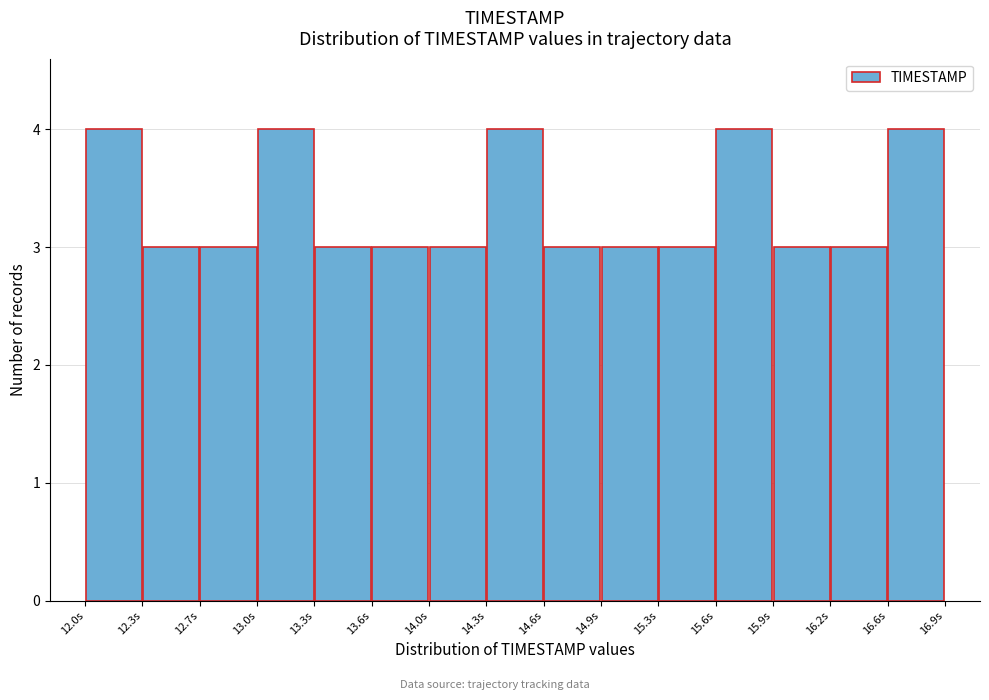

Reading left to right, transcribe this chart: for each bar, give the range it covers on the x-axis and its height. Neither the bar edges nor the heights are printed on the chart, so give them approximately, as read against the axes.

12.00 to 12.35: 4
12.35 to 12.65: 3
12.65 to 13.00: 3
13.00 to 13.30: 4
13.30 to 13.65: 3
13.65 to 13.95: 3
13.95 to 14.30: 3
14.30 to 14.60: 4
14.60 to 14.95: 3
14.95 to 15.25: 3
15.25 to 15.60: 3
15.60 to 15.90: 4
15.90 to 16.25: 3
16.25 to 16.55: 3
16.55 to 16.90: 4